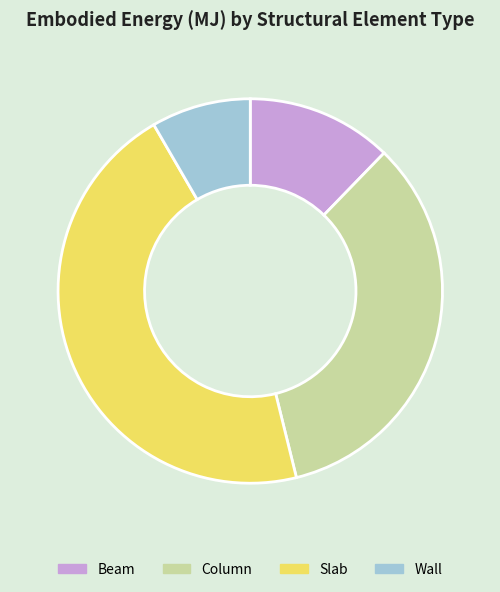

What is the ratio of the value at Slab to the value at Column?

1.3